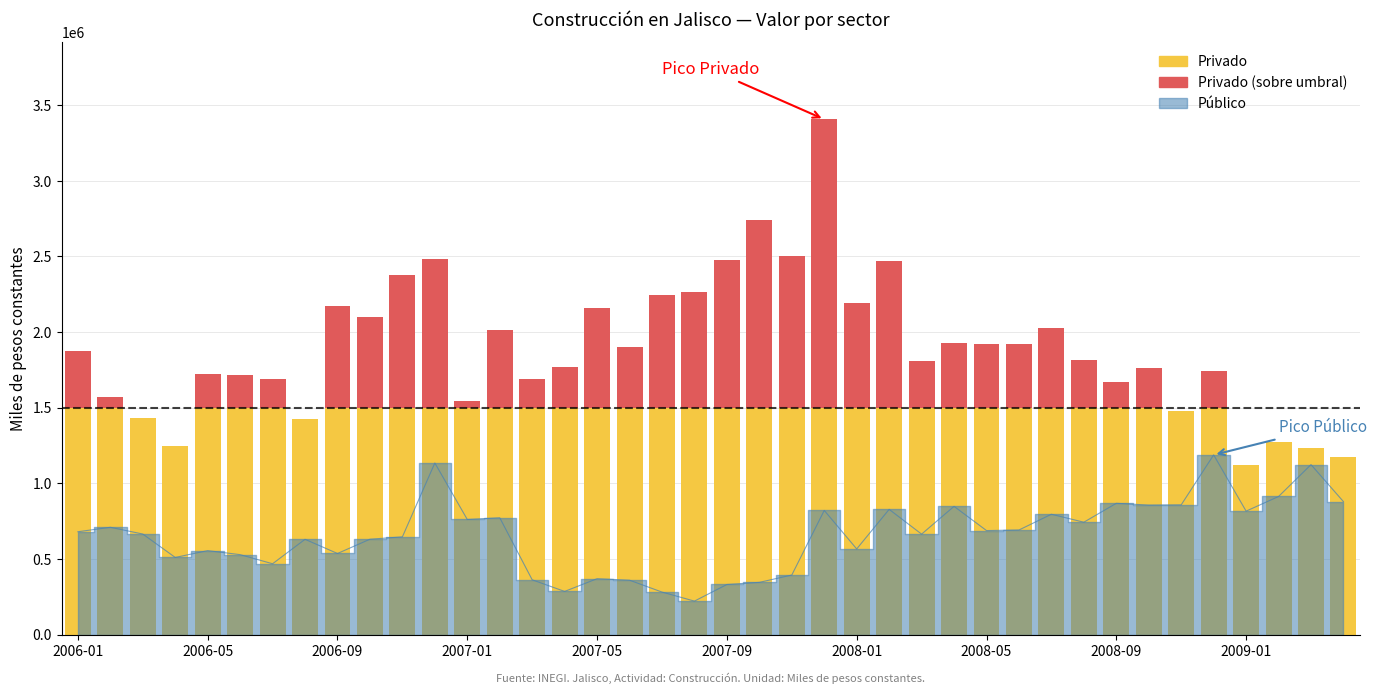

What is the average value?

657817.8